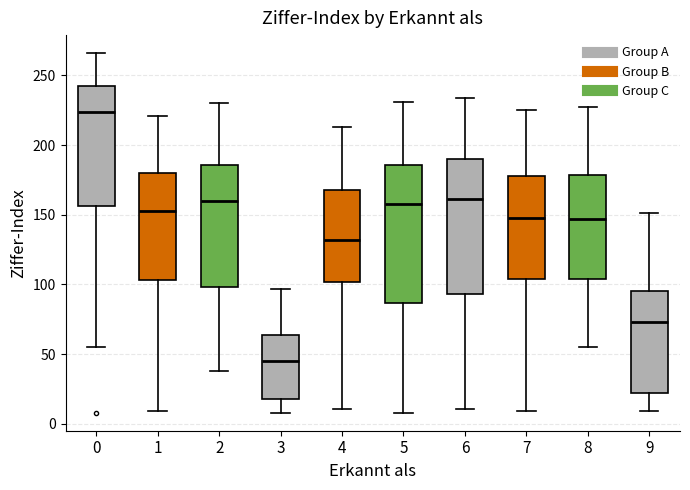

Which box has the highest median line?

0